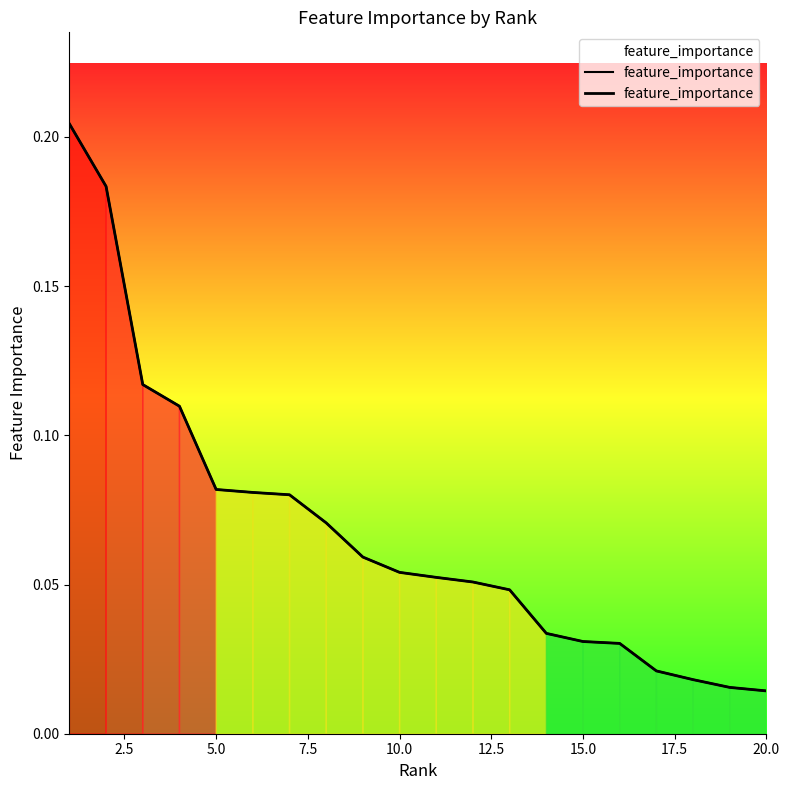

What is the difference between the second highest and second lowest values?

0.2